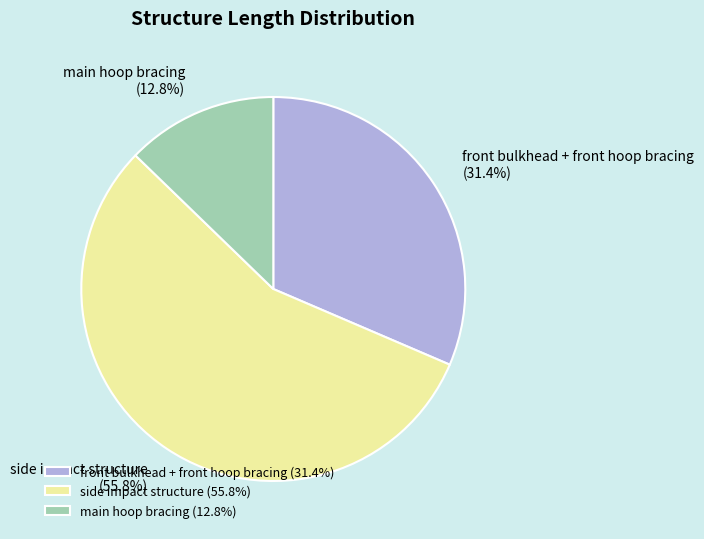

Between main hoop bracing and front bulkhead + front hoop bracing, which is larger?

front bulkhead + front hoop bracing